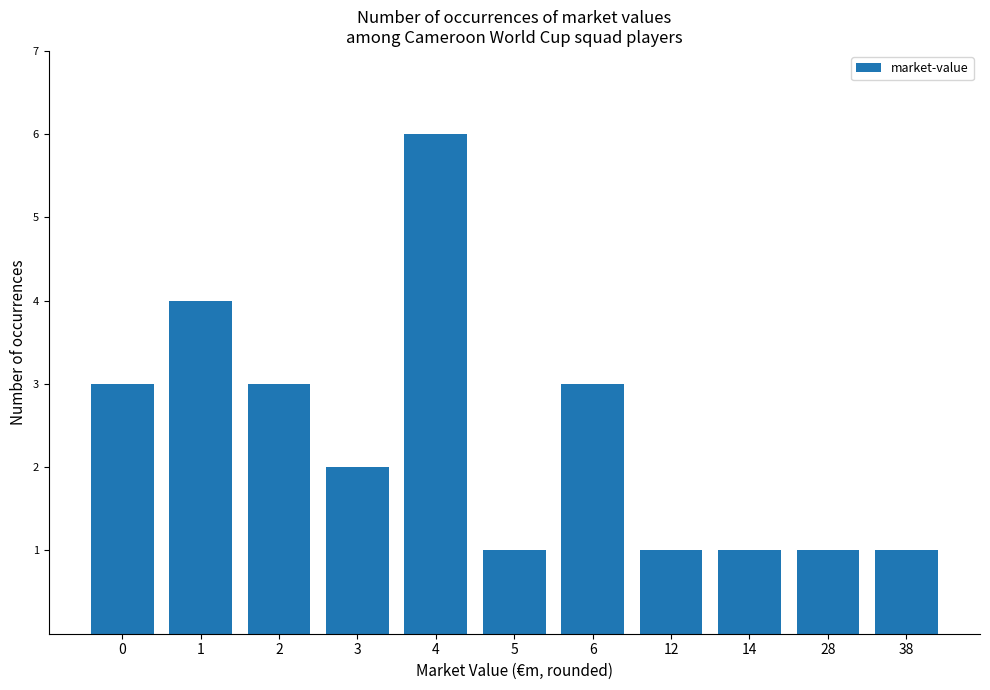

Which label corresponds to the largest value in the chart?

4